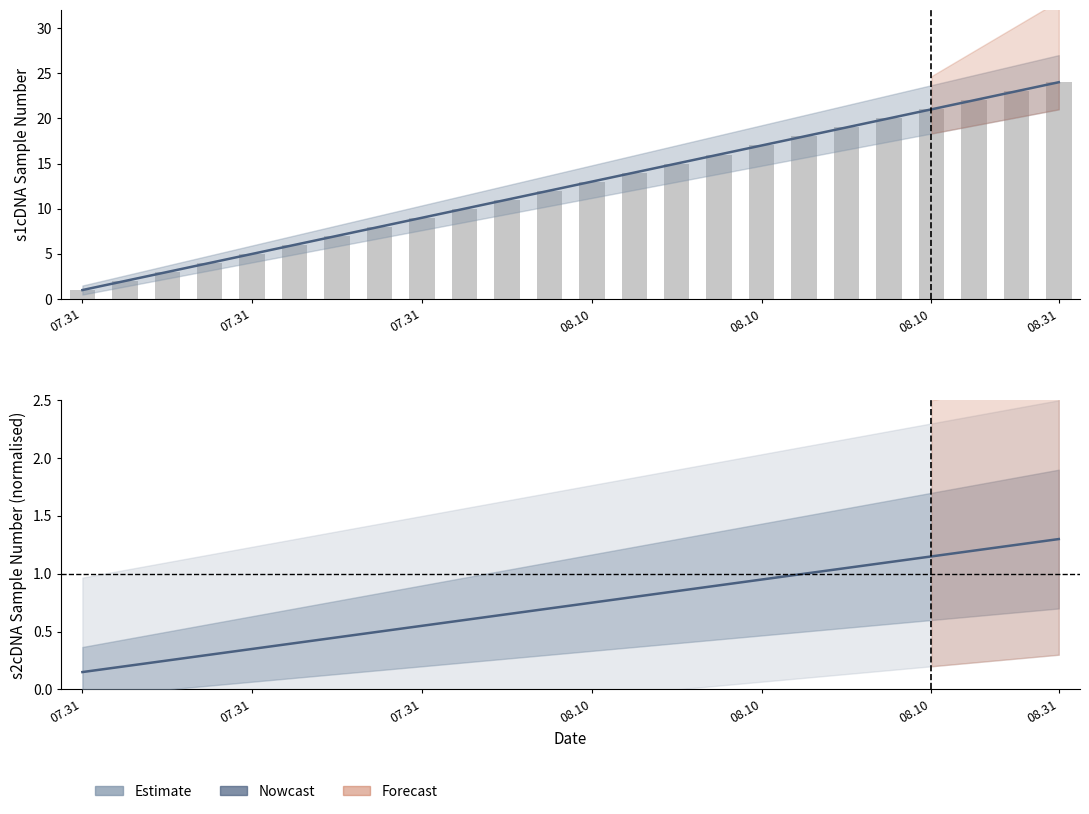

Which series has the largest total across all categories?

s1cDNASampleNumber